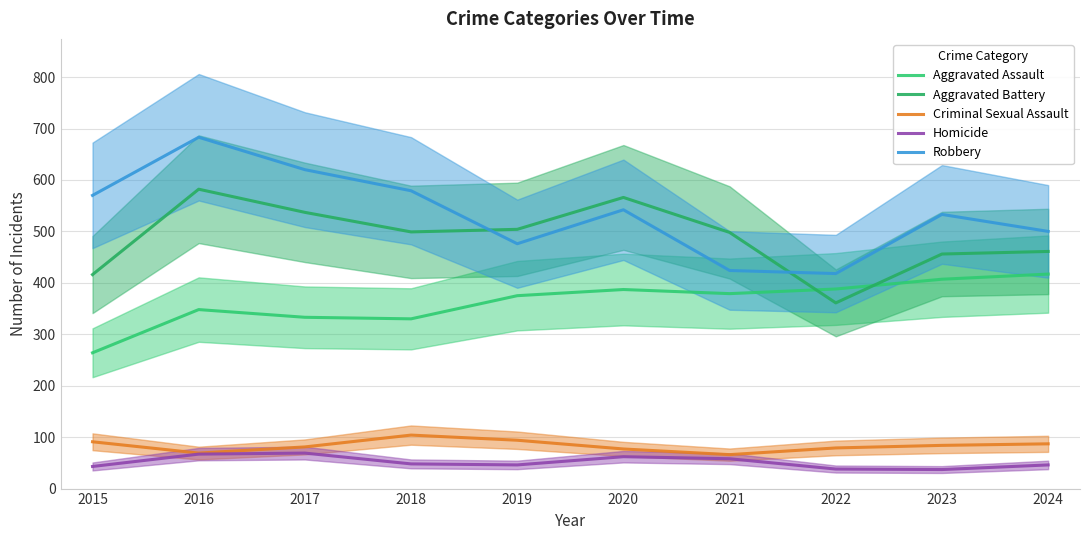

Reading right to left, transcribe all the data shown in this chart.

Aggravated Assault: 2024=417	2023=407	2022=388	2021=379	2020=387	2019=375	2018=330	2017=333	2016=348	2015=264
Aggravated Battery: 2024=461	2023=456	2022=361	2021=498	2020=566	2019=504	2018=499	2017=537	2016=582	2015=416
Criminal Sexual Assault: 2024=87	2023=84	2022=79	2021=66	2020=77	2019=94	2018=104	2017=81	2016=69	2015=91
Homicide: 2024=46	2023=37	2022=38	2021=58	2020=62	2019=46	2018=48	2017=69	2016=67	2015=43
Robbery: 2024=500	2023=533	2022=418	2021=424	2020=542	2019=476	2018=579	2017=620	2016=683	2015=570